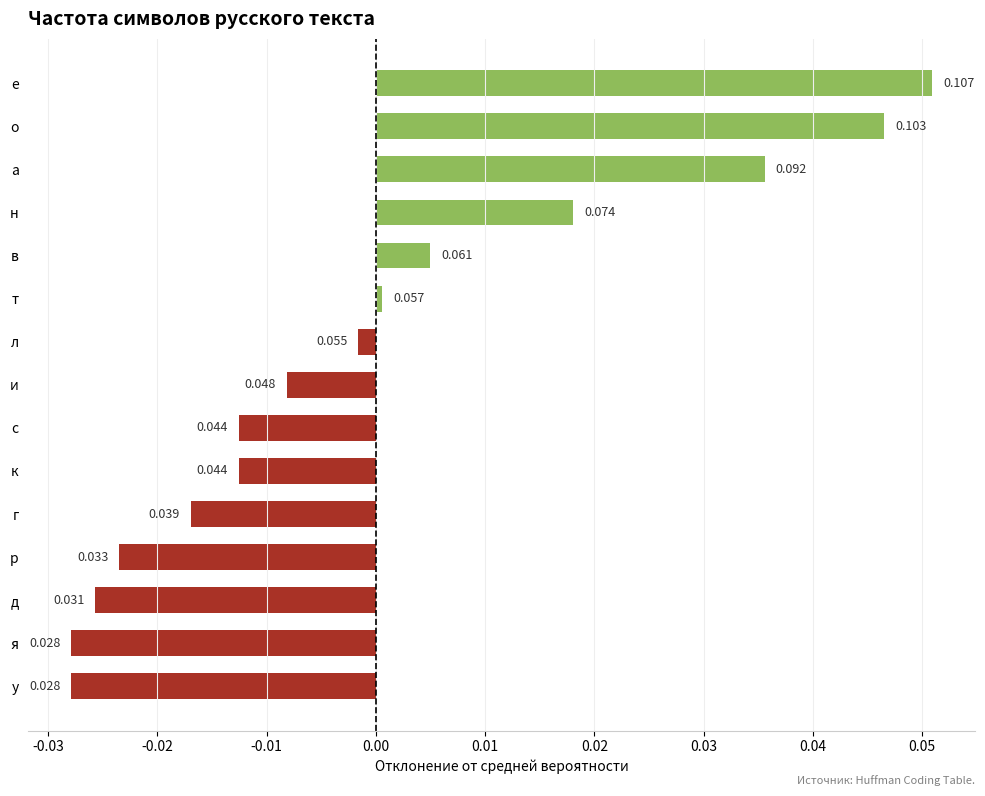

Are the bars horizontal?

Yes